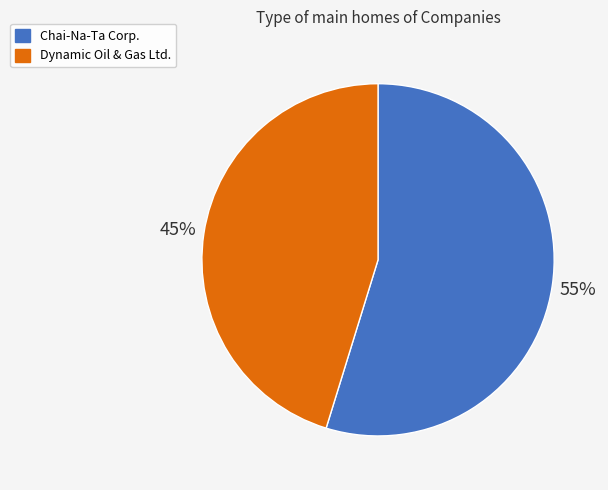

Which has a higher value, Dynamic Oil & Gas Ltd. or Chai-Na-Ta Corp.?

Chai-Na-Ta Corp.